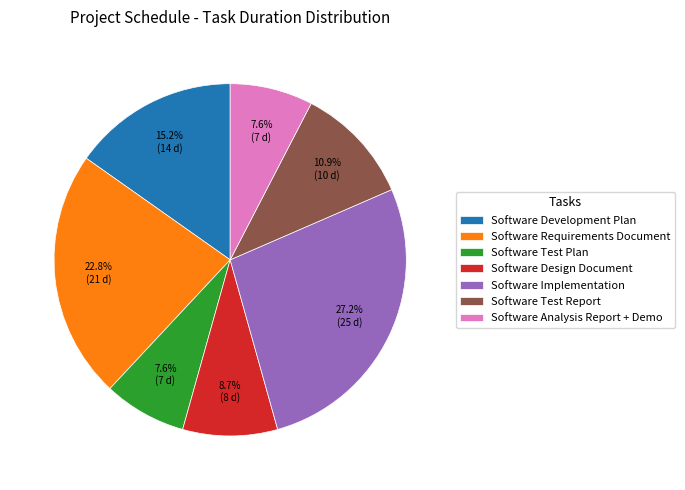

Count the number of slices in the pie.

7